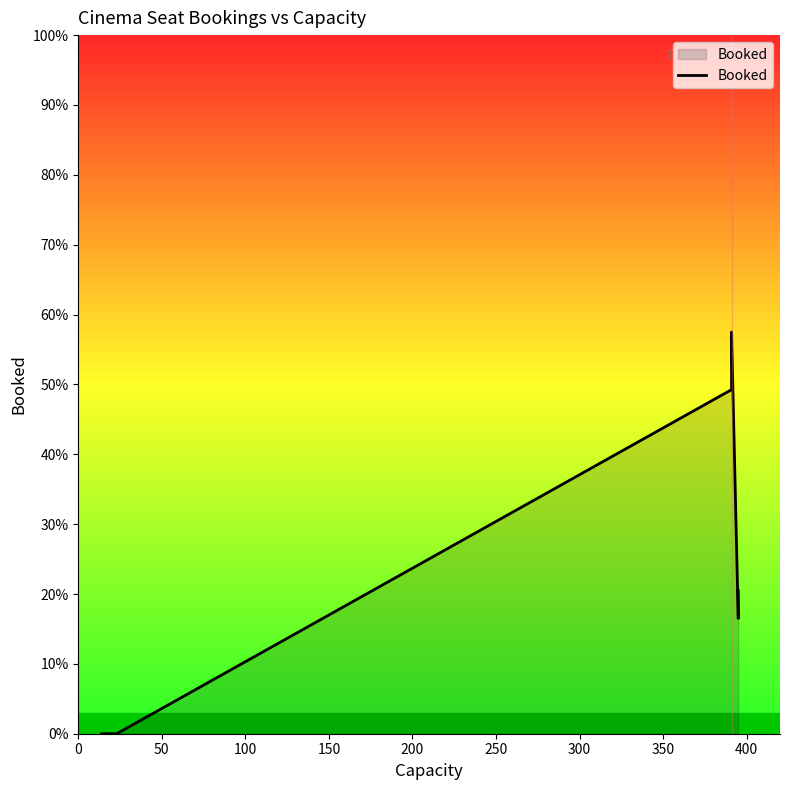

True or false: the data shows -137 at 100.

False